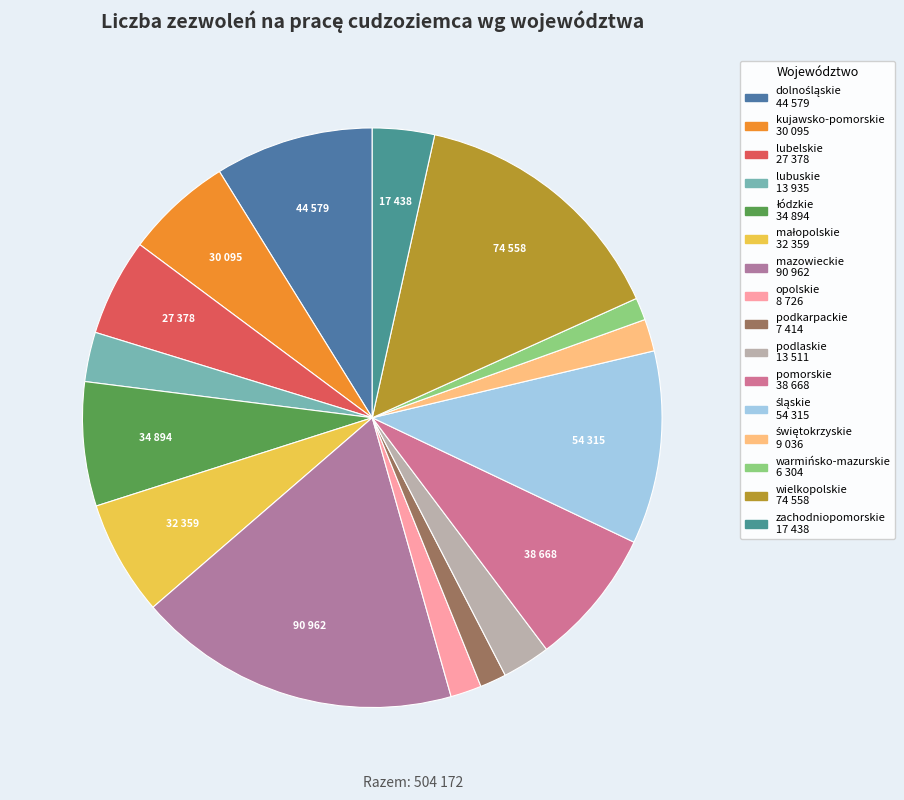

To the nearest percent, what is the average slice percentage?

6%